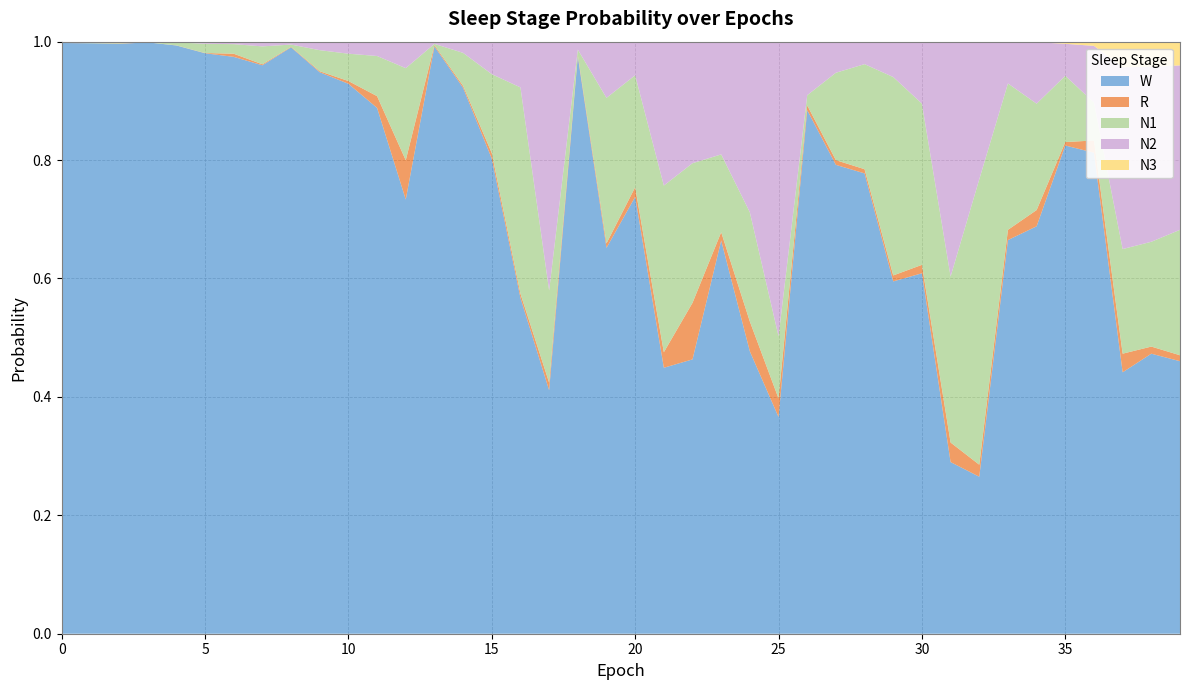

Reading left to right, list all the values displayed in this chart.

N1: 0.0	0.0	0.0	0.0	0.0	0.0	0.0	0.0	0.0	0.0	0.0	0.1	0.2	0.0	0.1	0.1	0.3	0.2	0.0	0.2	0.2	0.3	0.2	0.1	0.2	0.1	0.0	0.1	0.2	0.3	0.3	0.3	0.5	0.2	0.2	0.1	0.1	0.2	0.2	0.2
N2: 0.0	0.0	0.0	0.0	0.0	0.0	0.0	0.0	0.0	0.0	0.0	0.0	0.0	0.0	0.0	0.1	0.1	0.4	0.0	0.1	0.1	0.2	0.2	0.2	0.3	0.5	0.1	0.1	0.0	0.1	0.1	0.4	0.2	0.1	0.1	0.1	0.1	0.3	0.3	0.3
N3: 0.0	0.0	0.0	0.0	0.0	0.0	0.0	0.0	0.0	0.0	0.0	0.0	0.0	0.0	0.0	0.0	0.0	0.0	0.0	0.0	0.0	0.0	0.0	0.0	0.0	0.0	0.0	0.0	0.0	0.0	0.0	0.0	0.0	0.0	0.0	0.0	0.0	0.0	0.0	0.0
R: 0.0	0.0	0.0	0.0	0.0	0.0	0.0	0.0	0.0	0.0	0.0	0.0	0.1	0.0	0.0	0.0	0.0	0.0	0.0	0.0	0.0	0.0	0.1	0.0	0.1	0.0	0.0	0.0	0.0	0.0	0.0	0.0	0.0	0.0	0.0	0.0	0.0	0.0	0.0	0.0
W: 1.0	1.0	1.0	1.0	1.0	1.0	1.0	1.0	1.0	0.9	0.9	0.9	0.7	1.0	0.9	0.8	0.6	0.4	1.0	0.7	0.7	0.4	0.5	0.7	0.5	0.4	0.9	0.8	0.8	0.6	0.6	0.3	0.3	0.7	0.7	0.8	0.8	0.4	0.5	0.5